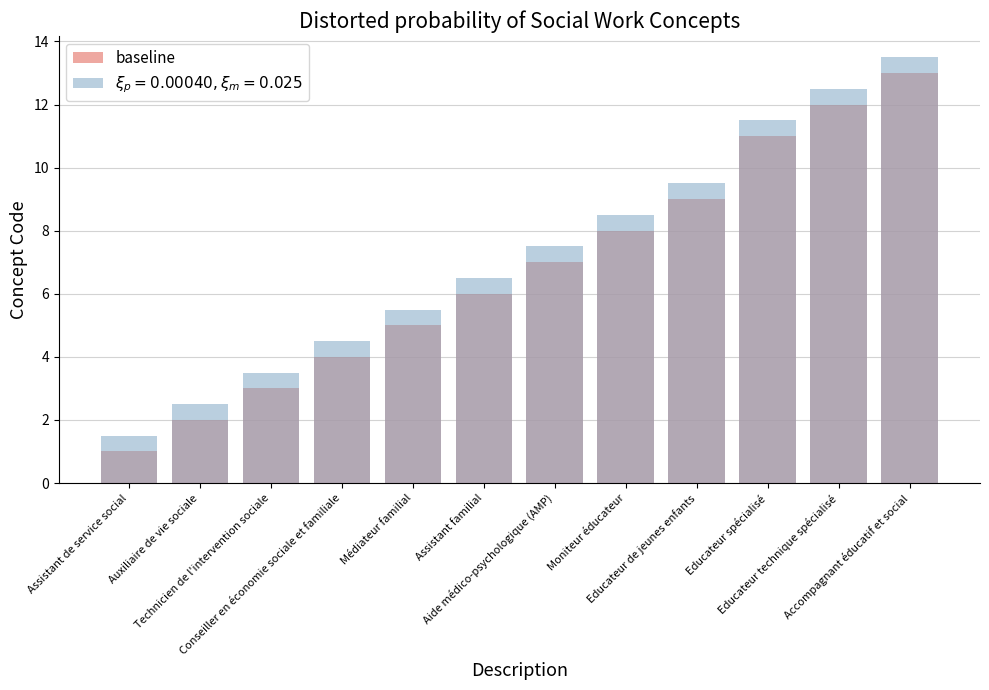

The value at Moniteur éducateur is 8. True or false?

True